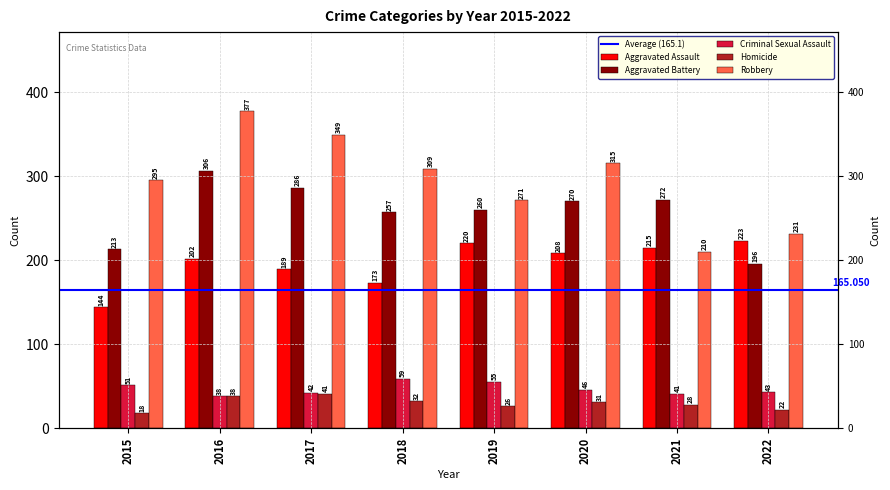

Which category has the highest value in the Criminal Sexual Assault series?

2018